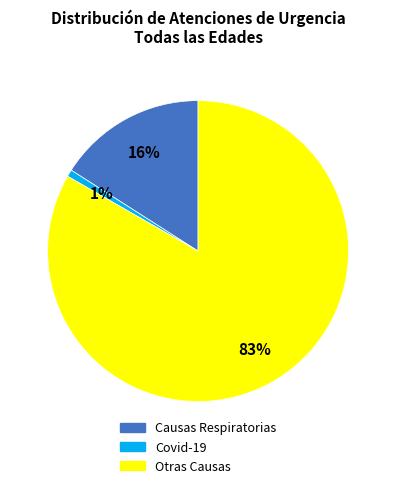

What is the largest slice in the pie chart?

Otras Causas